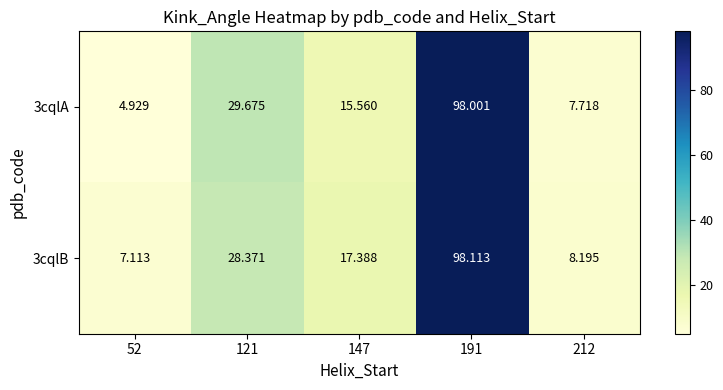

Is the value of 3cqlA at 212 greater than the value of 3cqlB at 147?

No